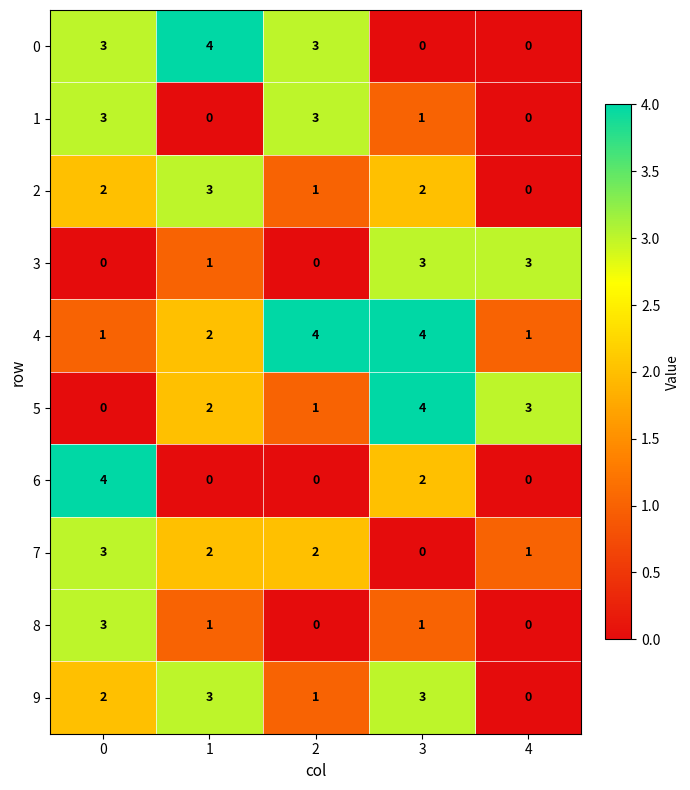

Which series changed the most between 0 and 3?

5